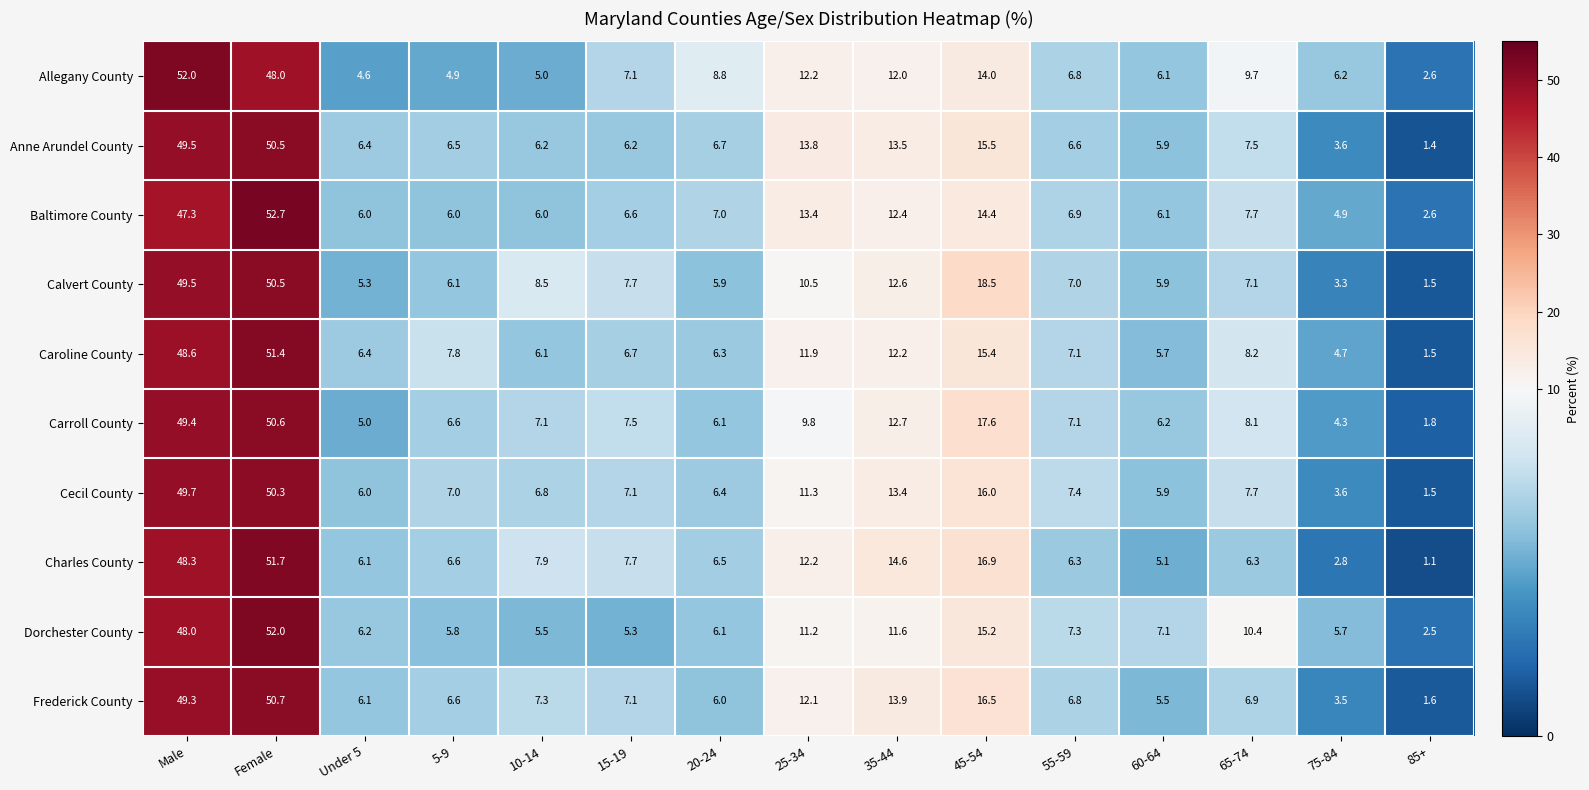

How many data points in Anne Arundel County are less than 6?

3